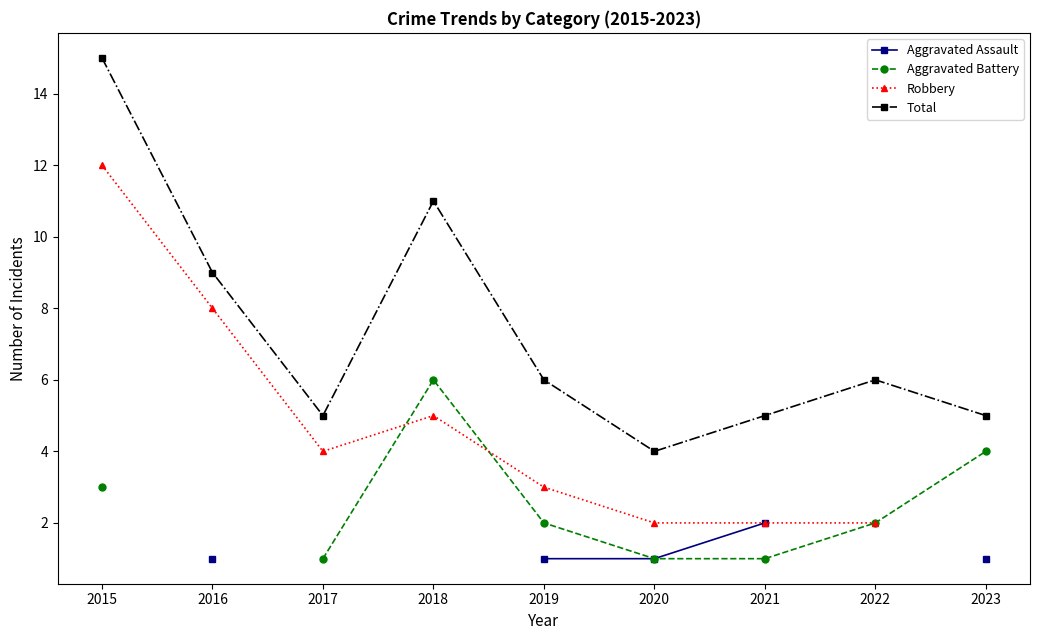

Which label corresponds to the smallest value in the chart?

2016